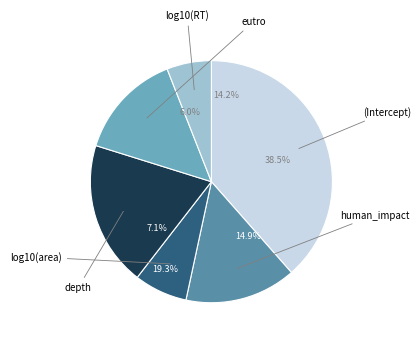

Does any single category account for the majority?

No